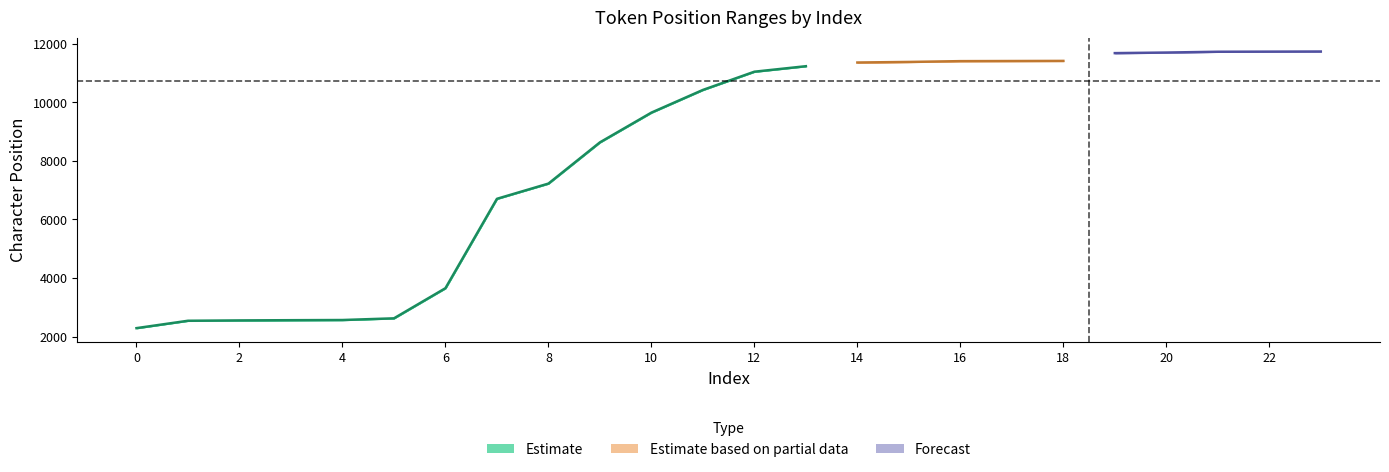

List the labels in order of END value, largest first.

23, 22, 21, 20, 19, 18, 17, 16, 15, 14, 13, 12, 11, 10, 9, 8, 7, 6, 5, 4, 3, 2, 1, 0